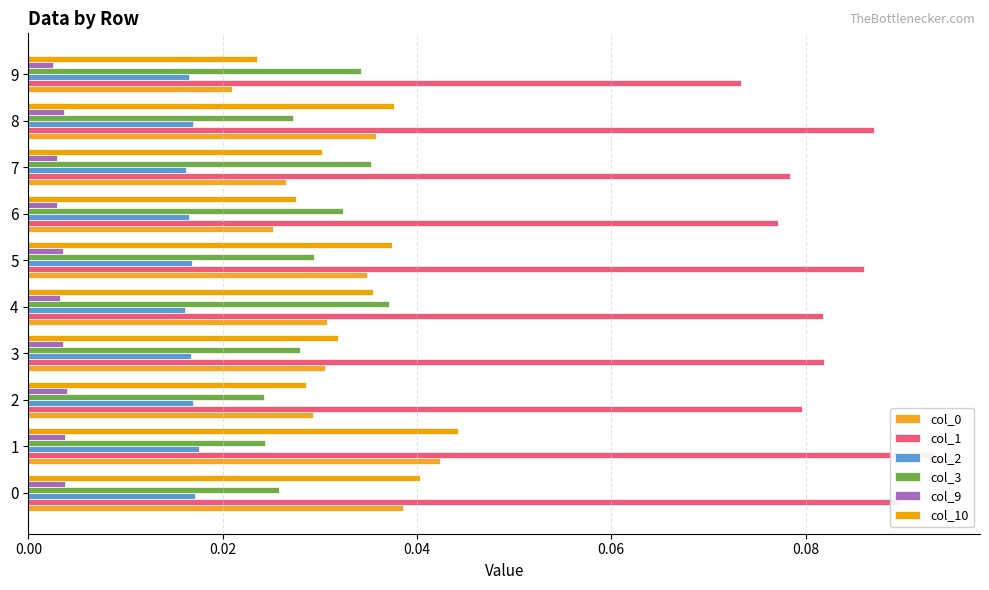

Does the chart contain any negative values?

No